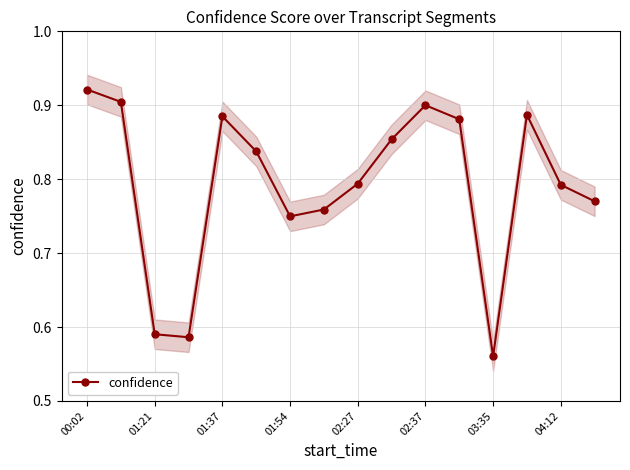

True or false: confidence has more than 0 interior local peaks.

True